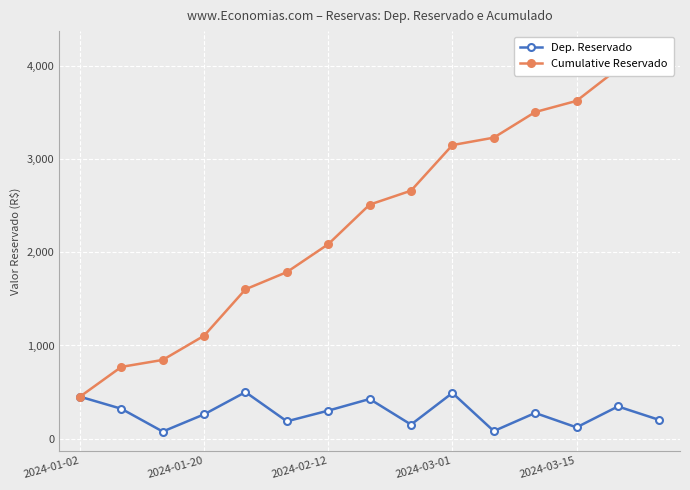

How many interior local valleys does the Dep. Reservado series have?

5